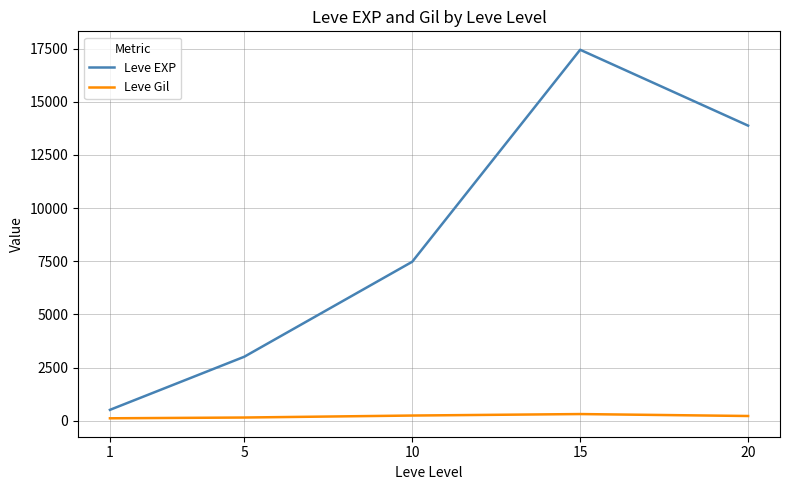

What is the difference between the Leve EXP values at 5 and 15?

14436.7